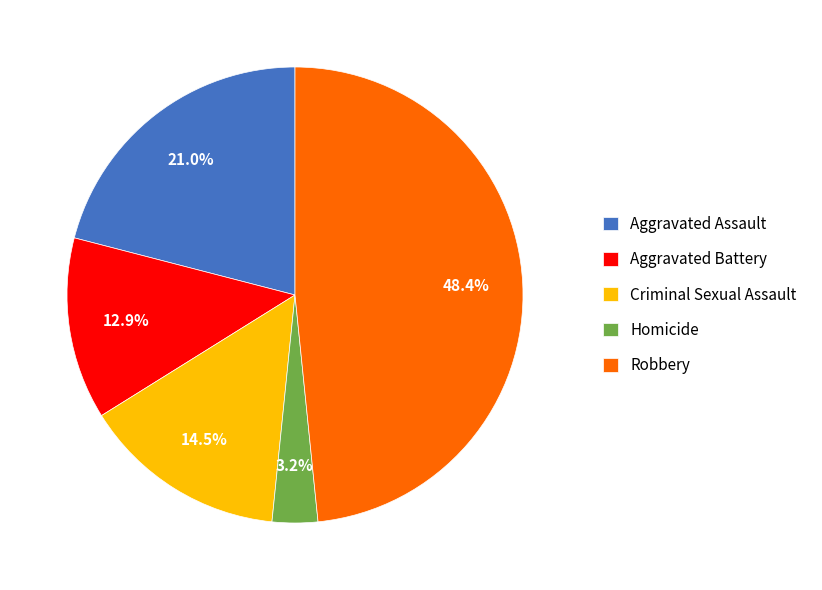

What percentage do Robbery and Aggravated Assault together represent?

69.4%